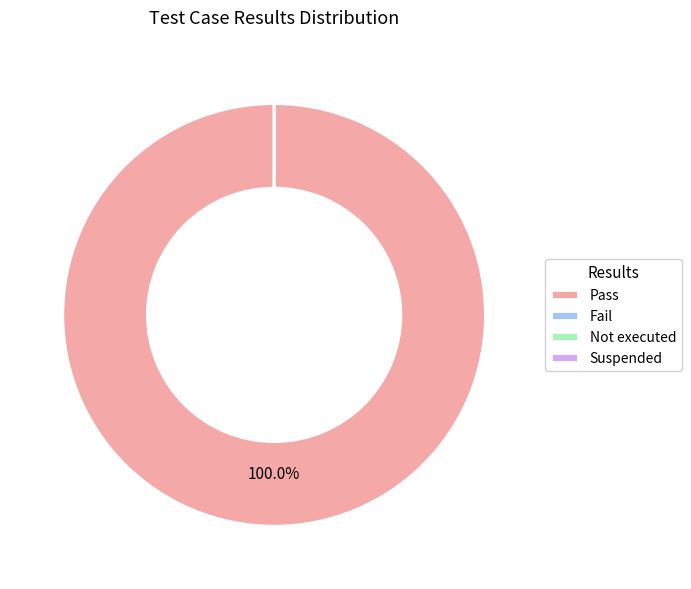

Count the number of slices in the pie.

4